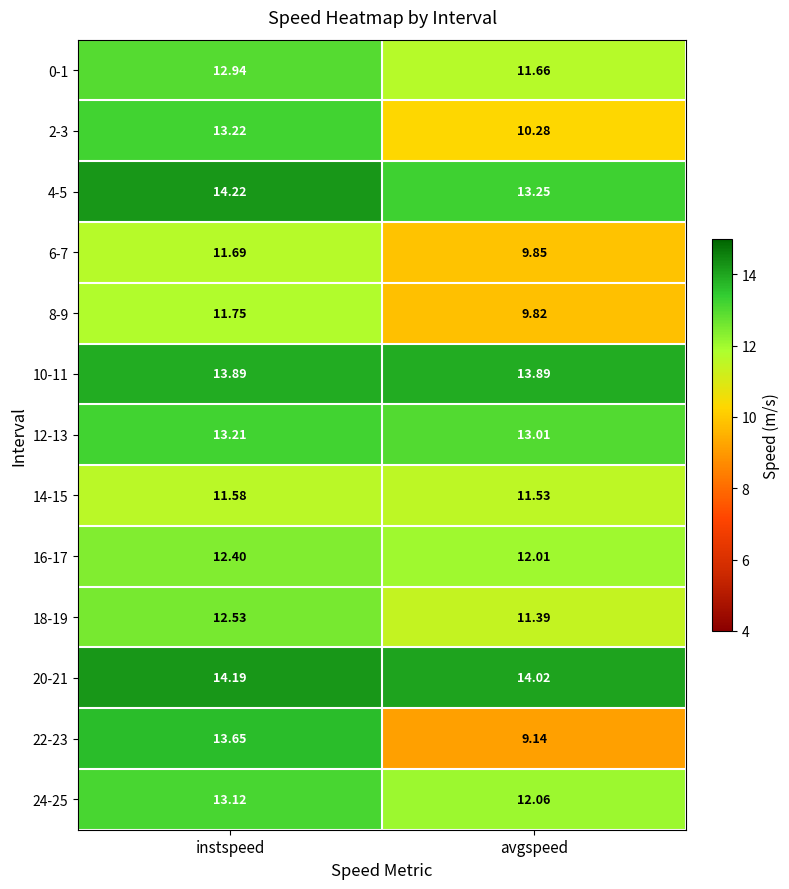

Which category has the highest value in the 24-25 series?

instspeed